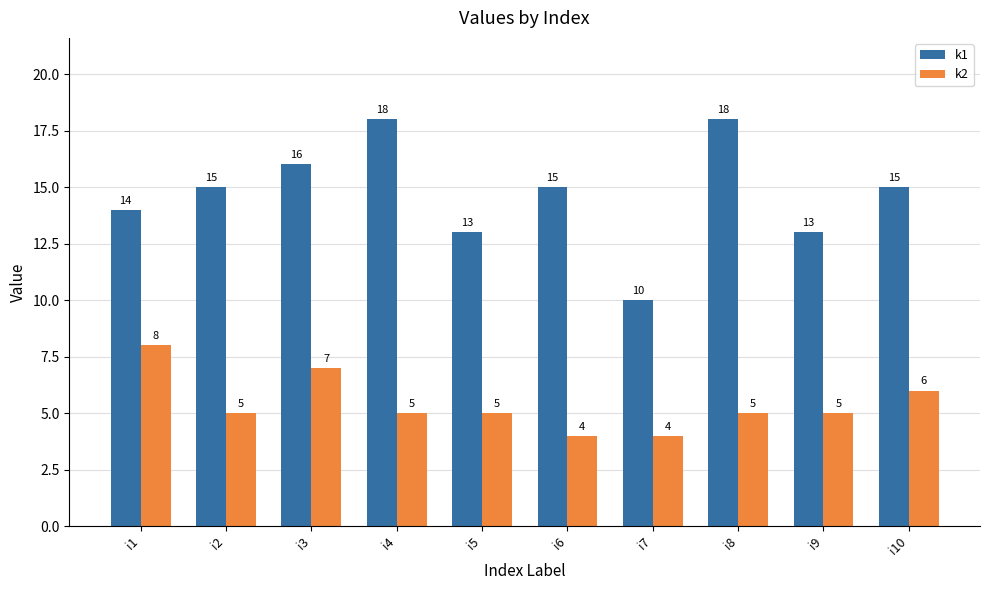

Which series has the largest range (max minus min)?

k1